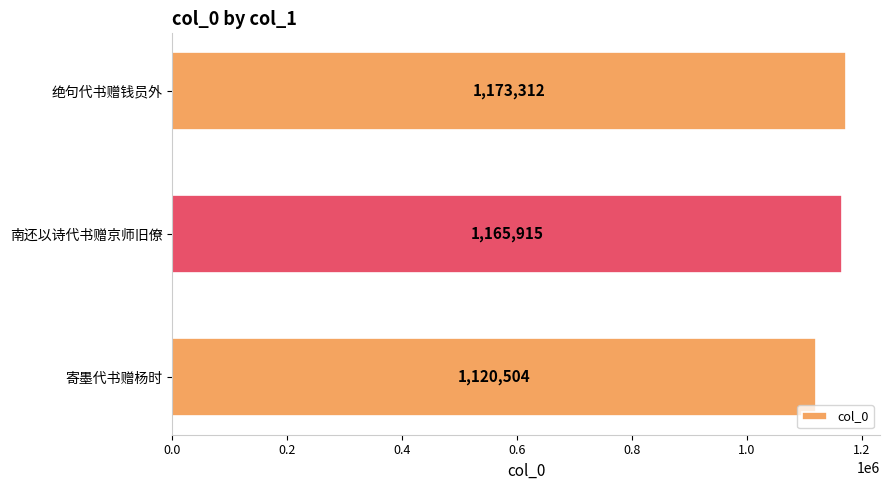

The chart shows a value of 1173312 at 绝句代书赠钱员外. True or false?

True